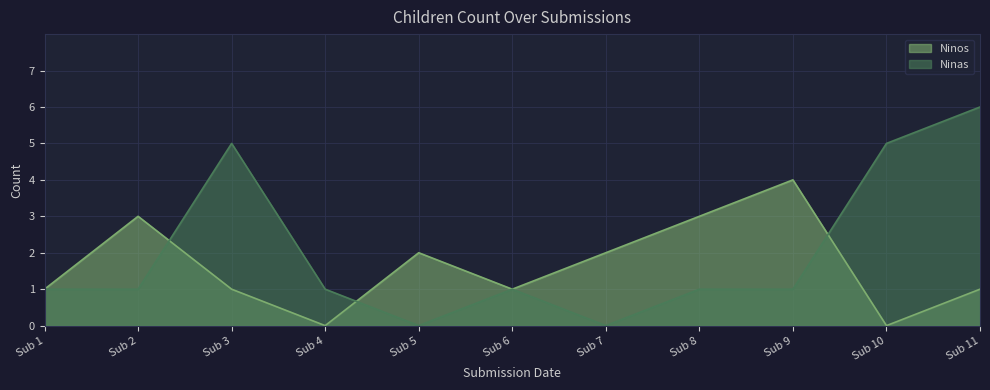

What is the difference between the Ninos values at Sub 7 and Sub 9?

2